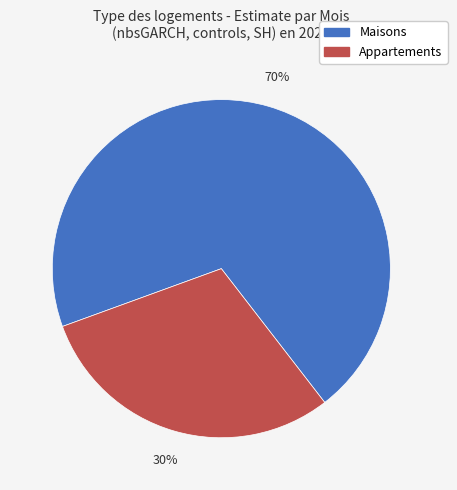

How many segments does this pie chart have?

2